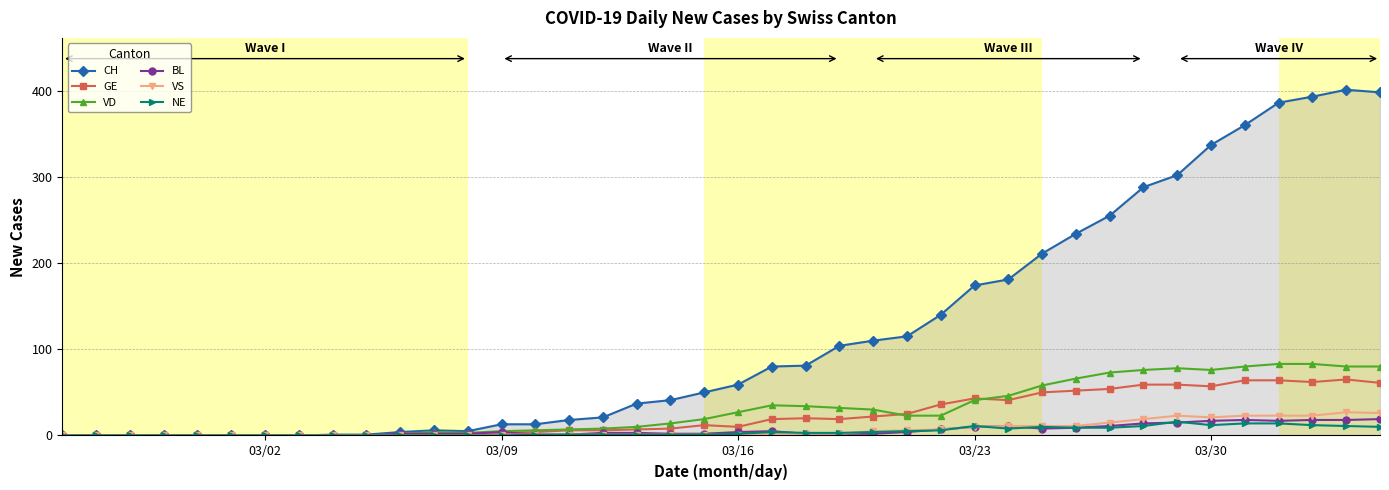

Which series has the largest total across all categories?

CH